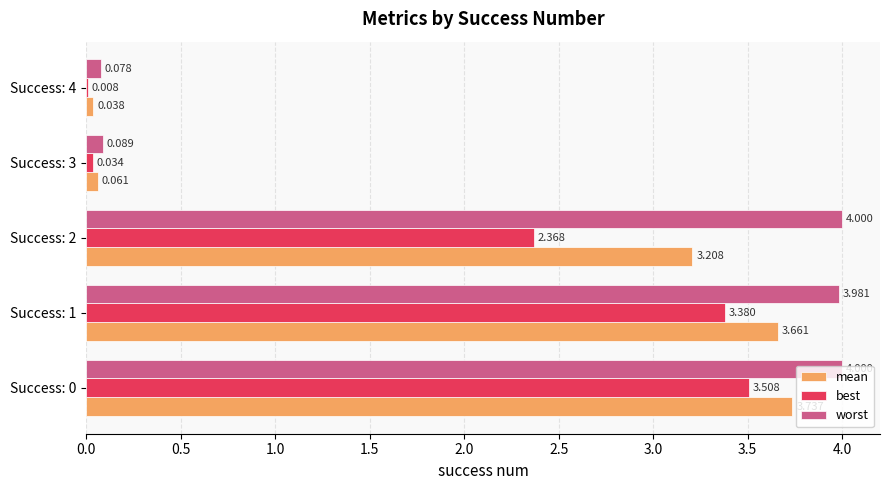

Which series changed the most between Success: 1 and Success: 4?

worst